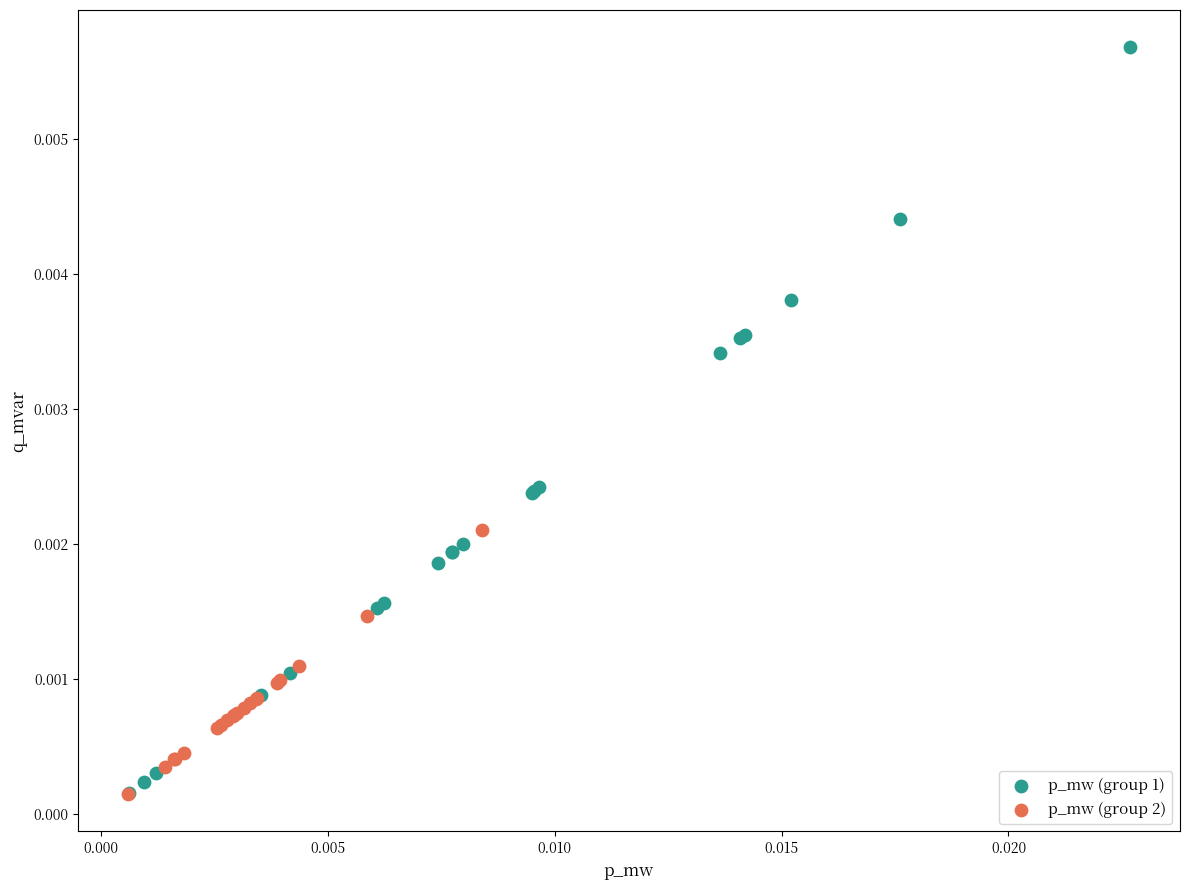

Which series has the widest spread of Y values?

p_mw (group 1)